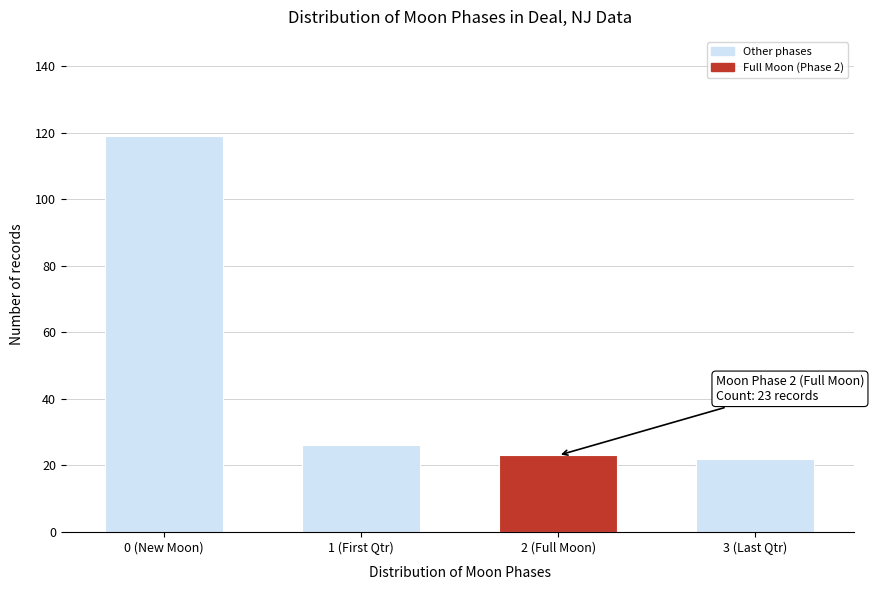

Reading left to right, list all the values displayed in this chart.

0 (New Moon)=119	1 (First Qtr)=26	2 (Full Moon)=23	3 (Last Qtr)=22